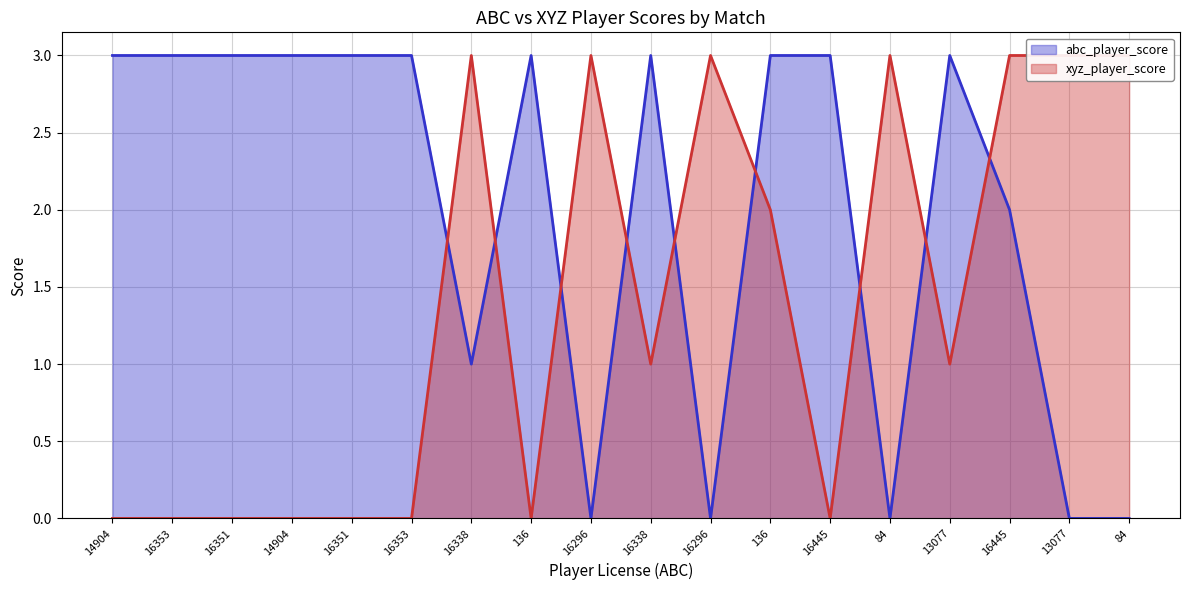

At which category is the sum across all series the highest?

136